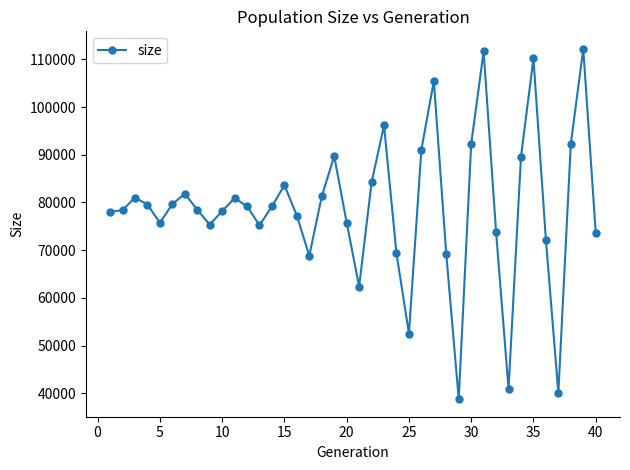

What is the difference between the second highest and minimum values?

72881